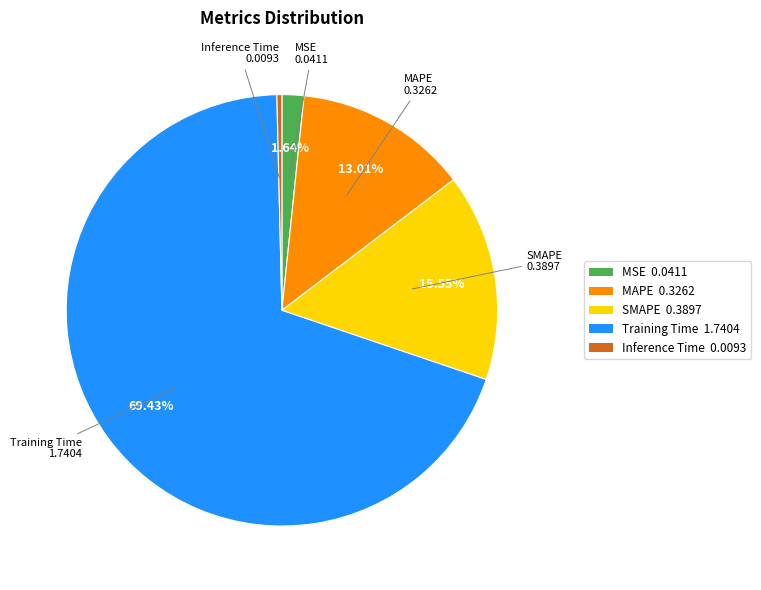

Between SMAPE and Training Time, which is larger?

Training Time